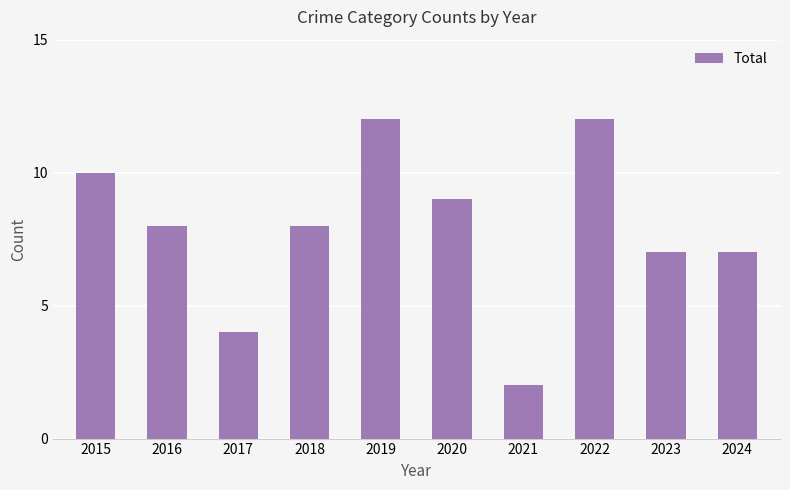

What is the change in value from 2019 to 2021?

-10